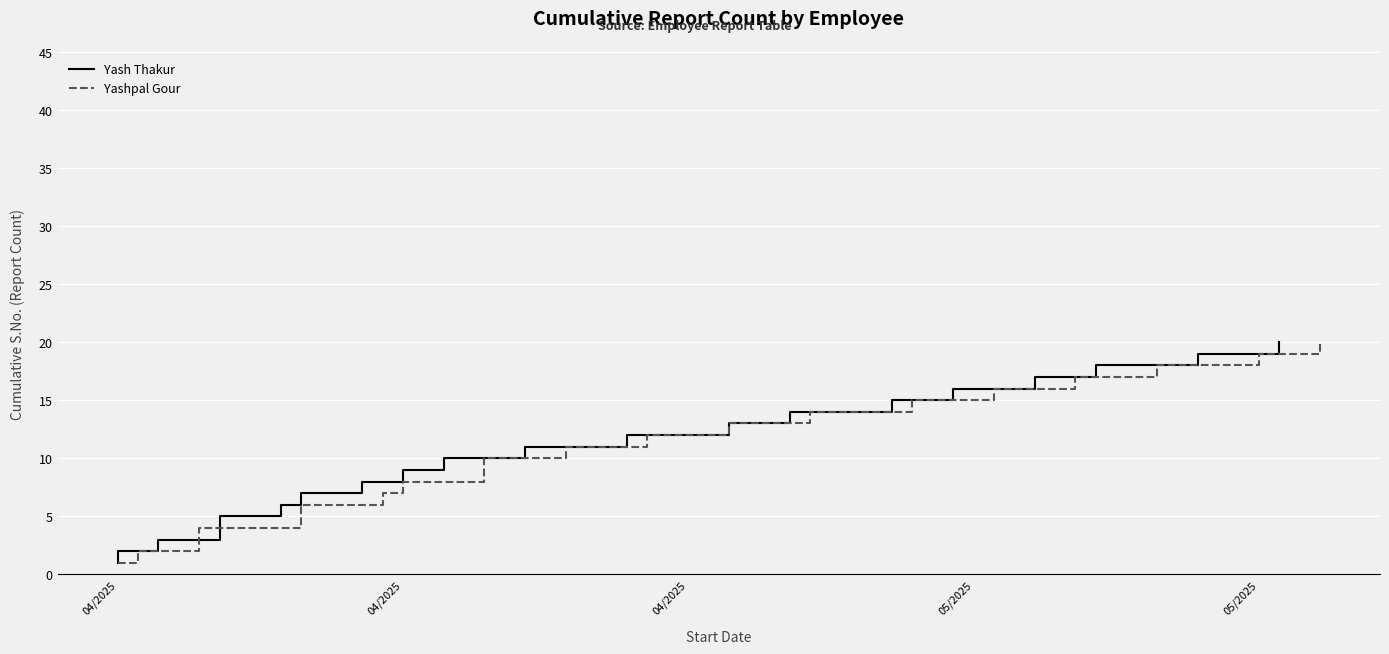

At 04/2025, list the series in order from largest to smallest.

Yash Thakur, Yashpal Gour